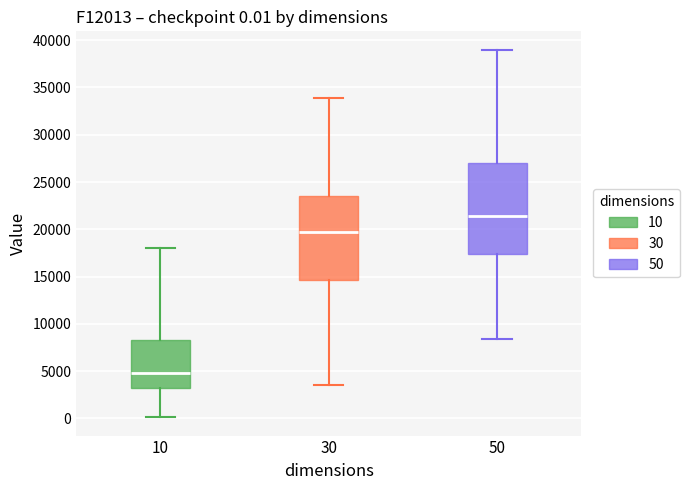

Which box has the highest median line?

50